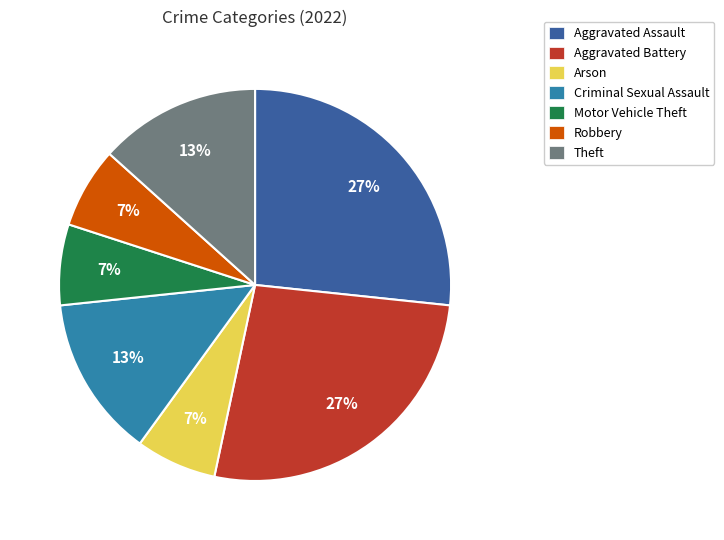

The Theft slice represents 13% of the pie. True or false?

True